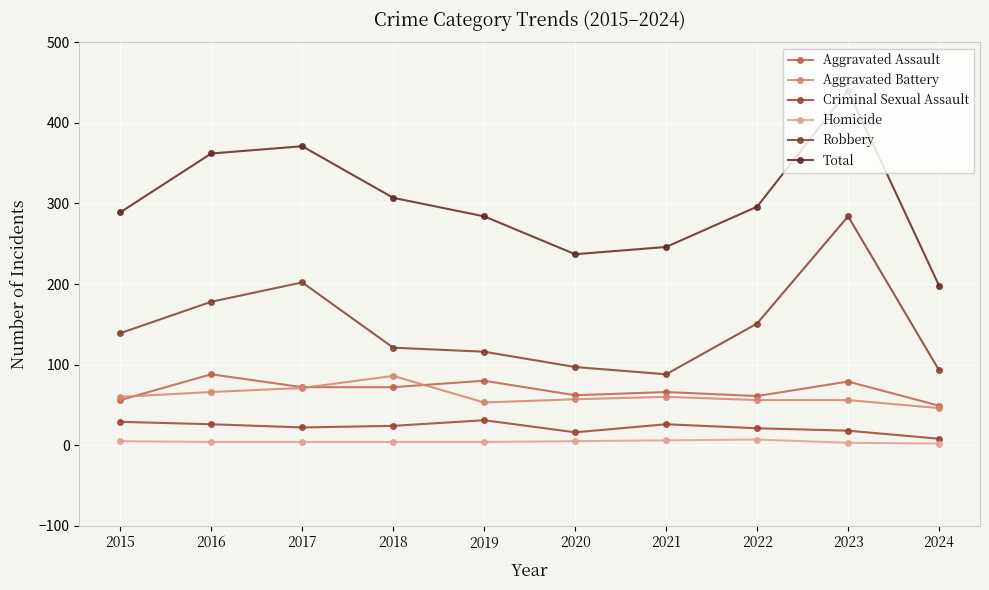

Is it true that Aggravated Assault equals 117 at 2023?

False